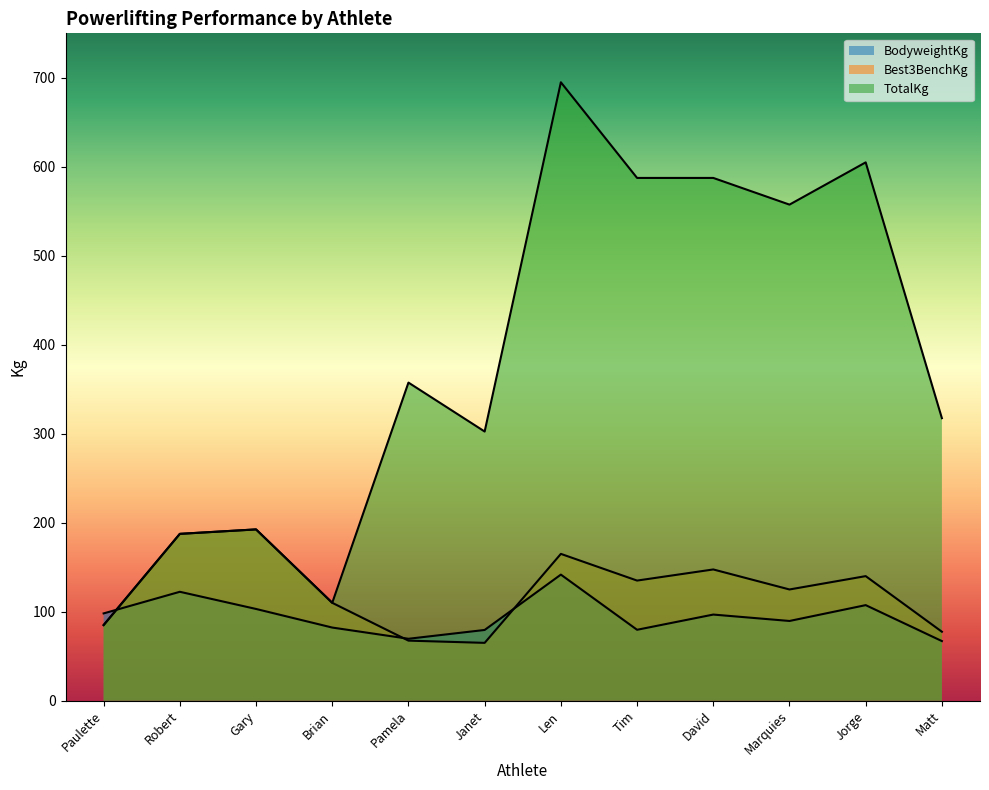

What is the difference between the maximum and second lowest values in the TotalKg series?

585.0